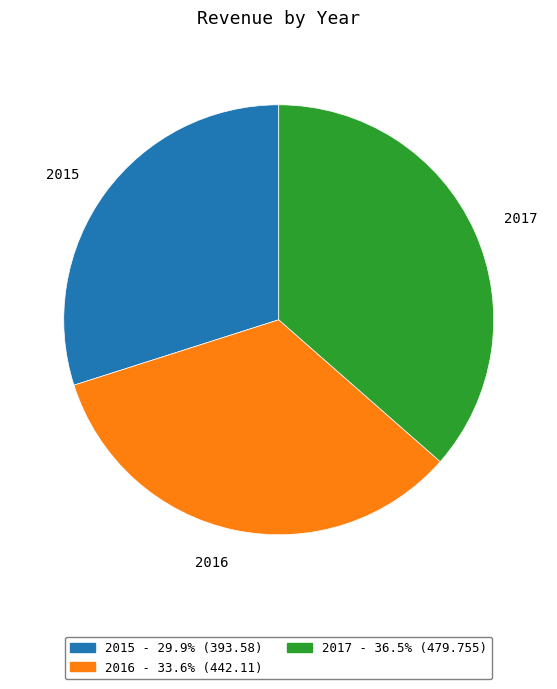

Between 2016 and 2017, which is larger?

2017